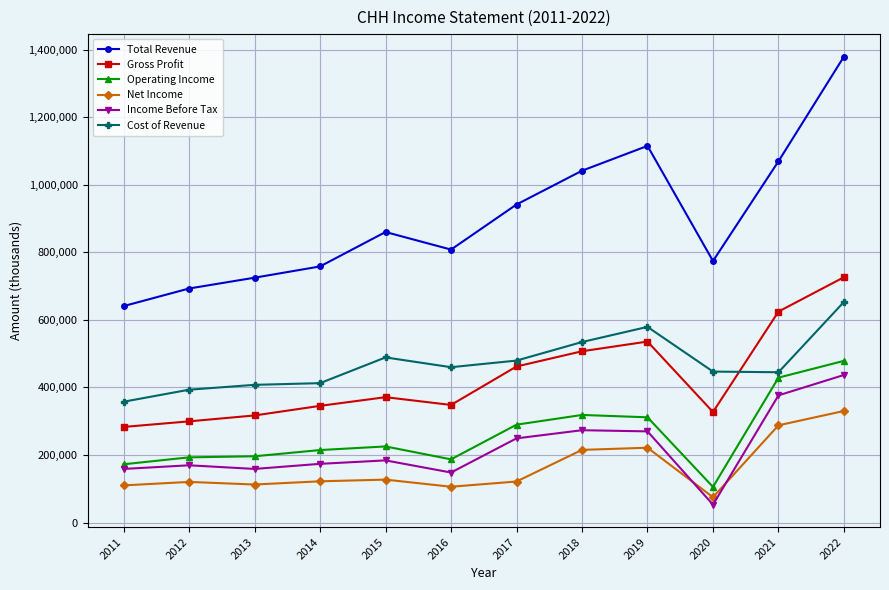

What is the difference between the highest and lowest values at 2017?

819800